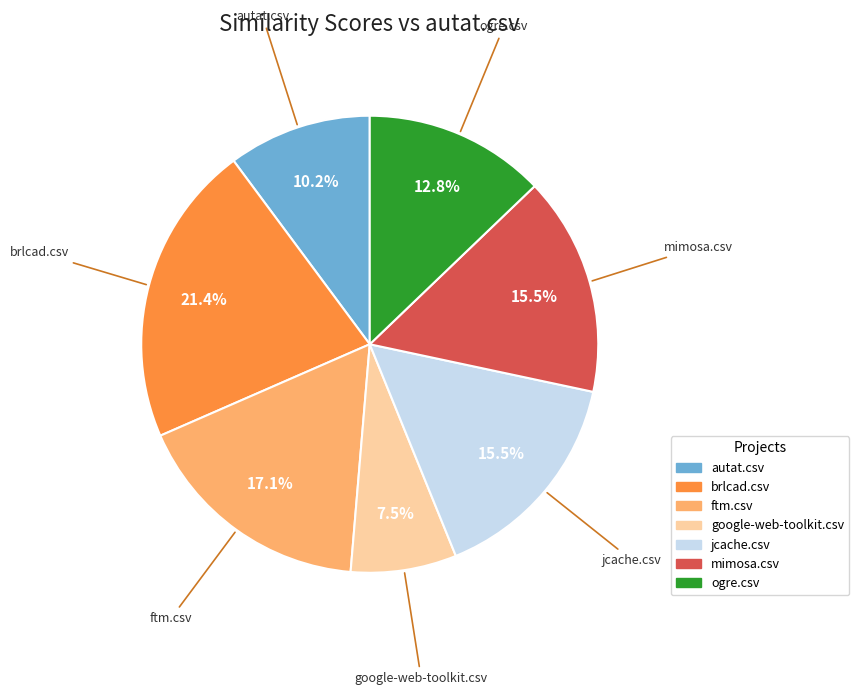

Is ogre.csv the majority of the pie?

No